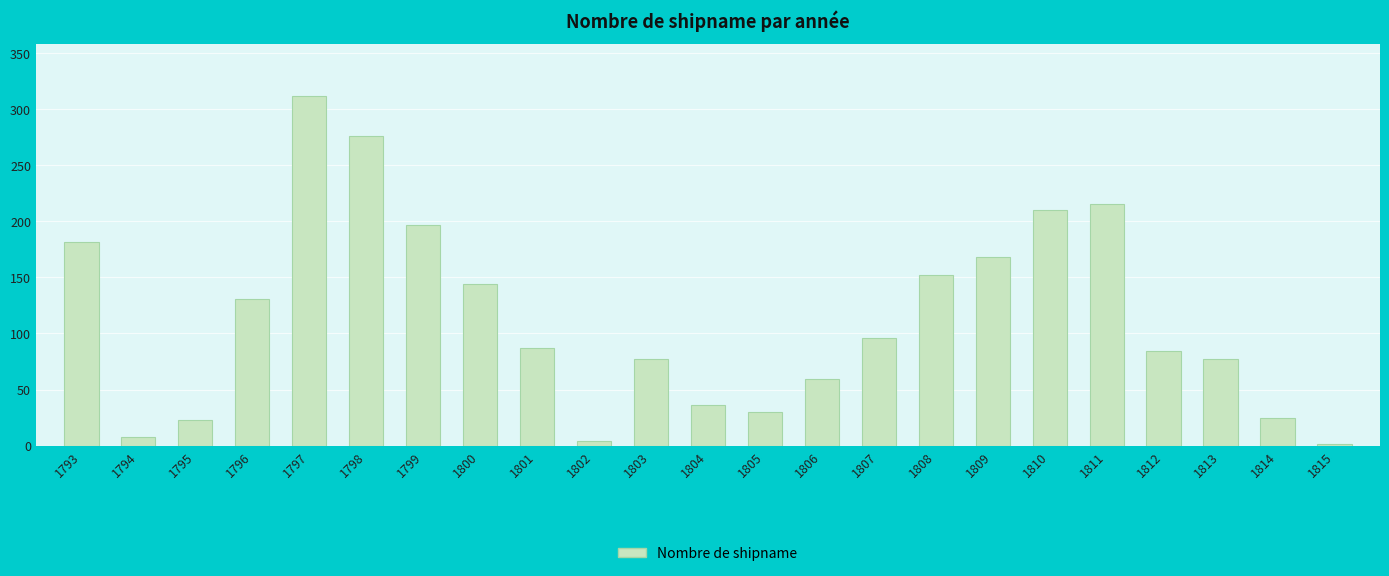

Which label corresponds to the largest value in the chart?

1797